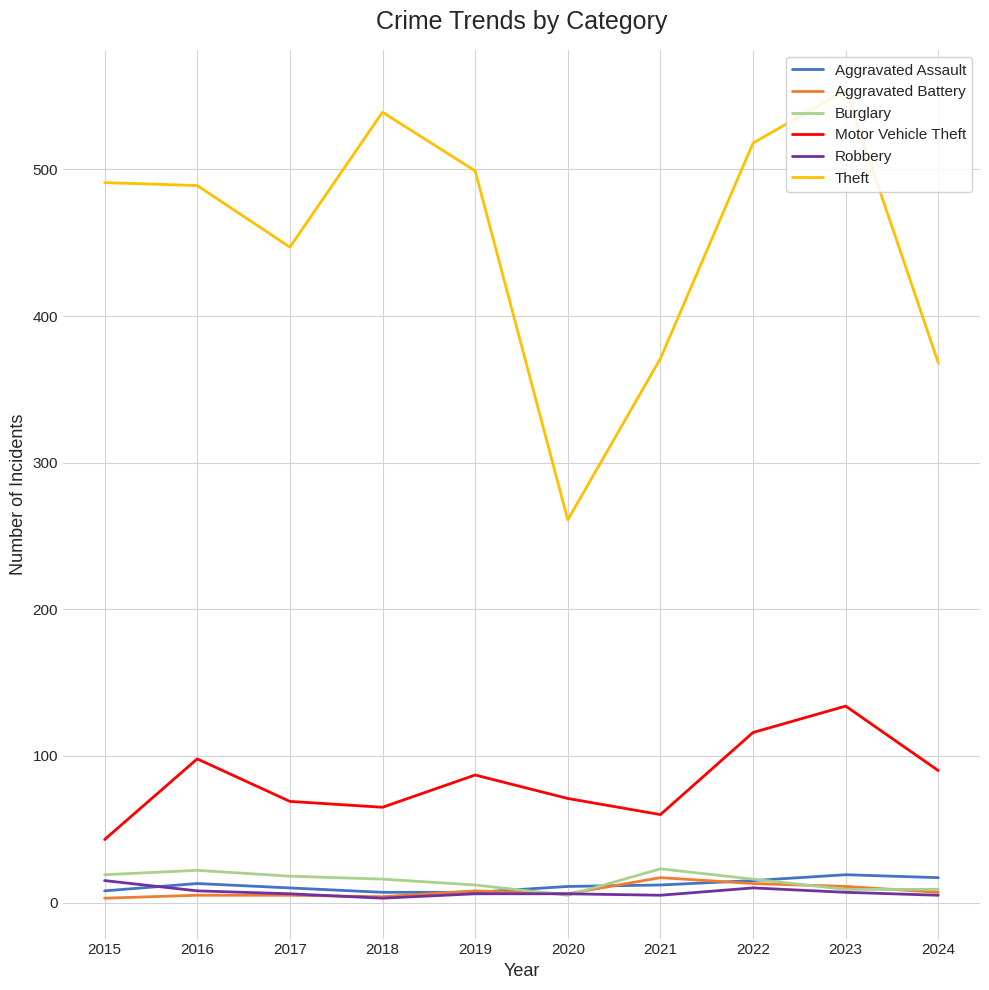

Read the Burglary value at 2023.

9